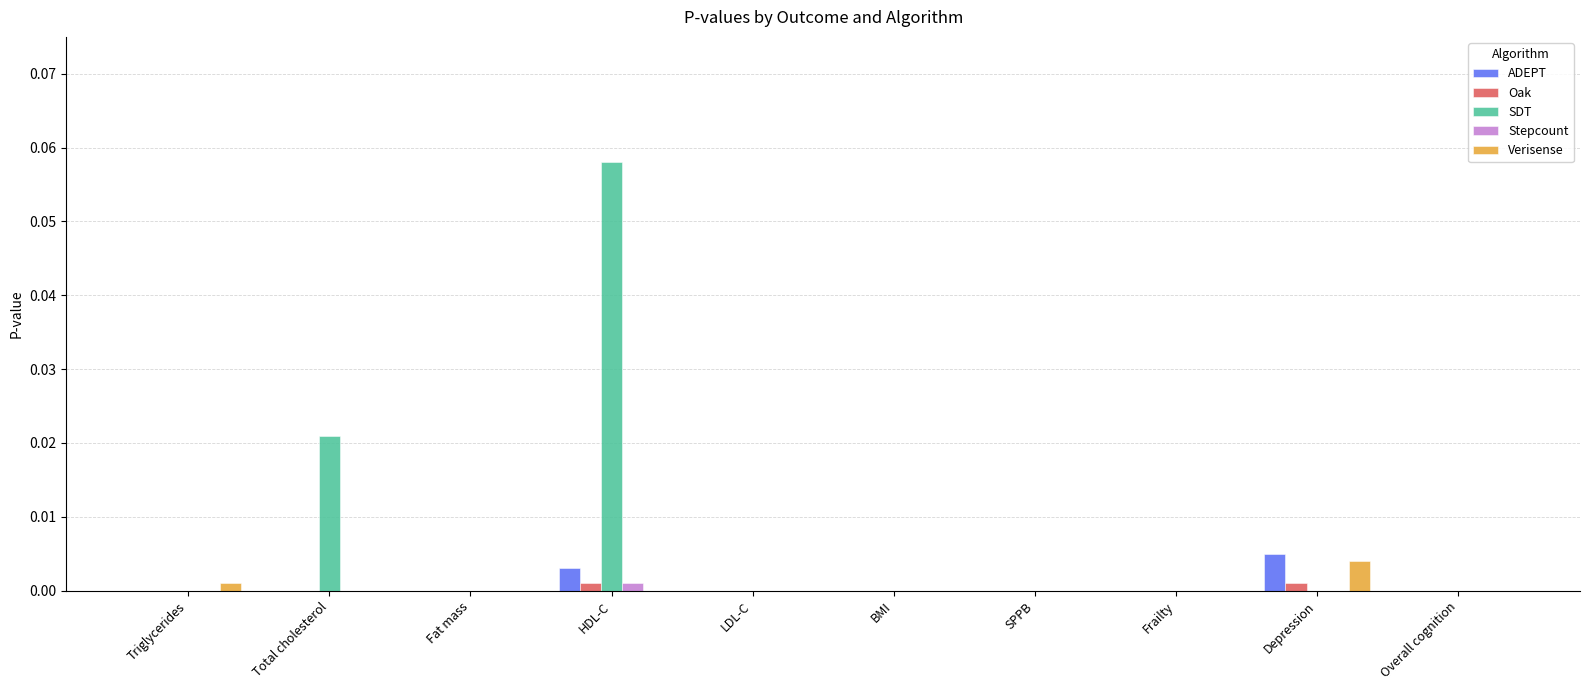

Are the bars grouped side by side (vs. stacked)?

Yes